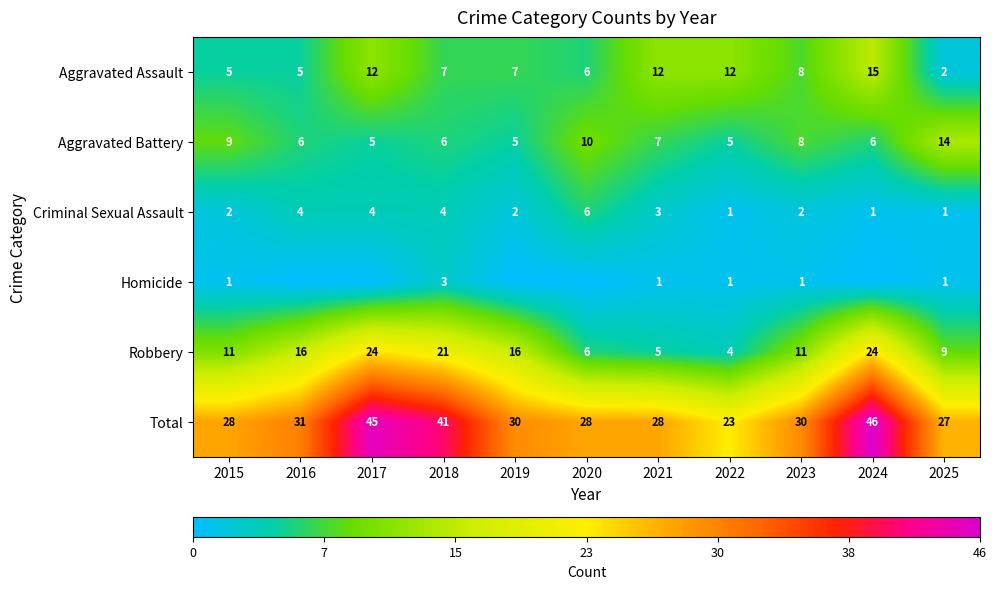

True or false: Total has a value of 10 at 2019.

False